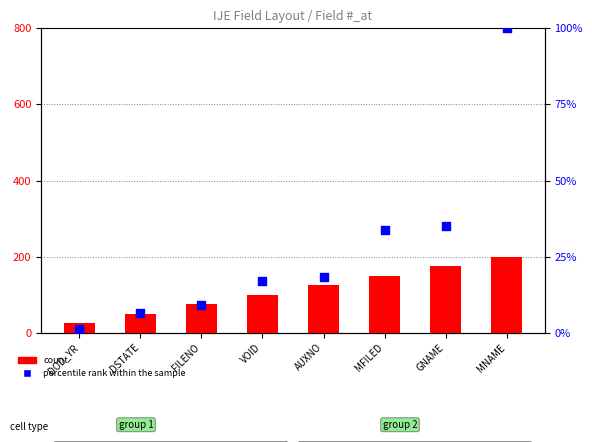

Which series contains the lowest Y value?

percentile rank within the sample